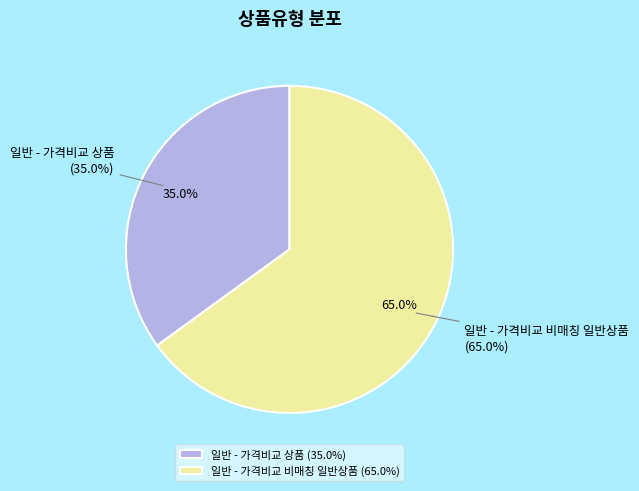

Which has a higher value, 일반 - 가격비교 비매칭 일반상품 or 일반 - 가격비교 상품?

일반 - 가격비교 비매칭 일반상품